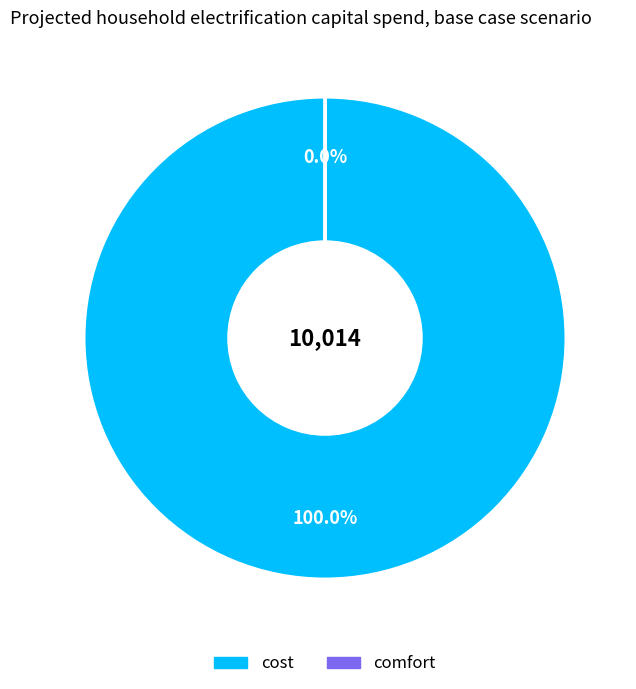

What is the smallest slice in the pie chart?

comfort